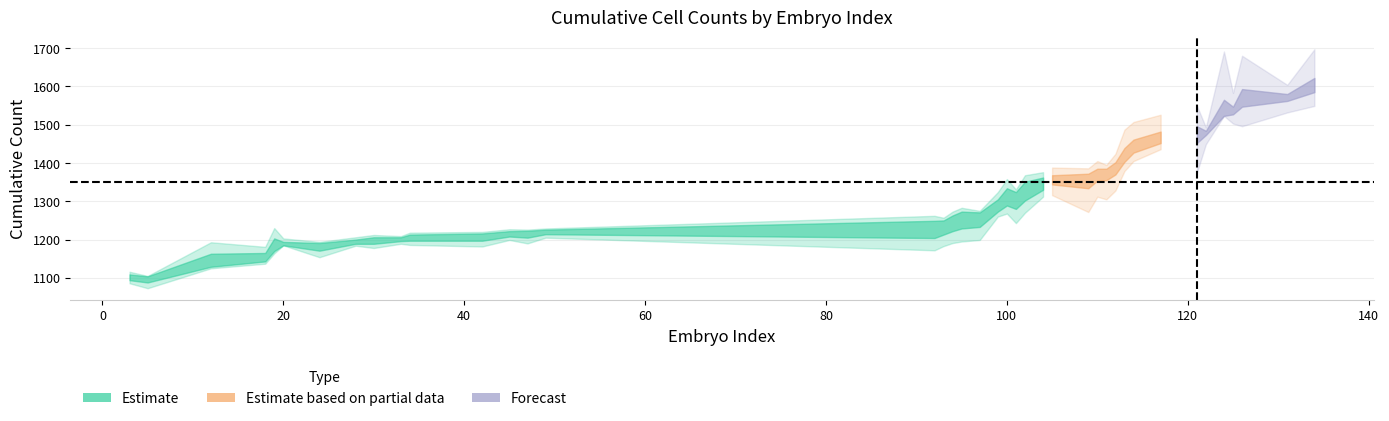

At which category does the chart reach its peak across all series?

134